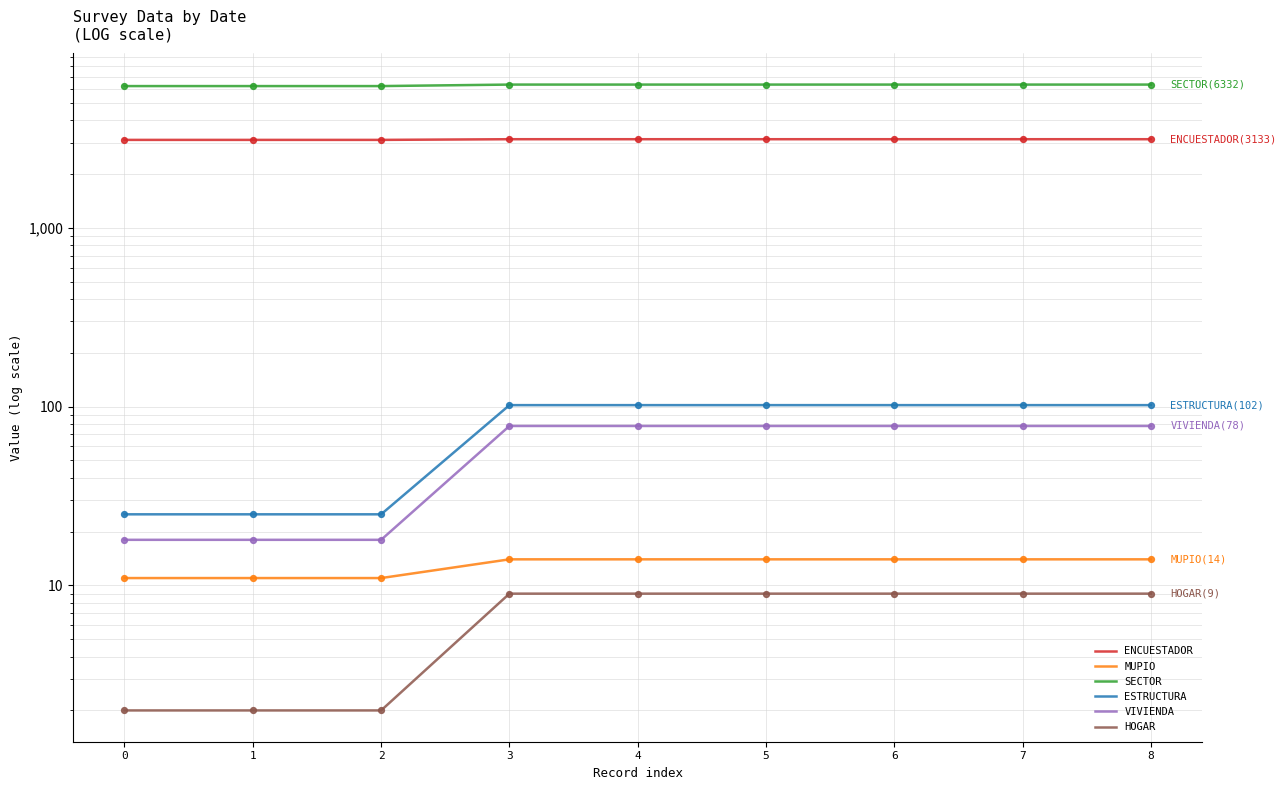

Which series reaches the minimum Y coordinate?

HOGAR